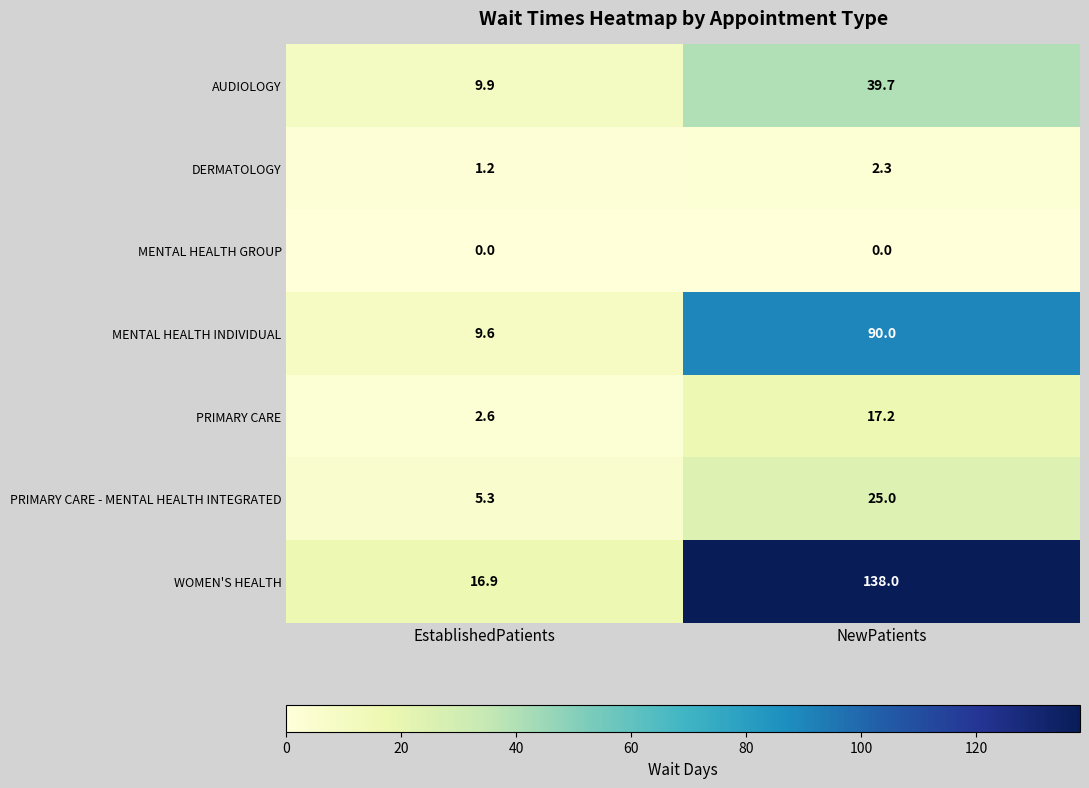

Which category has the highest value in the WOMEN'S HEALTH series?

NewPatients